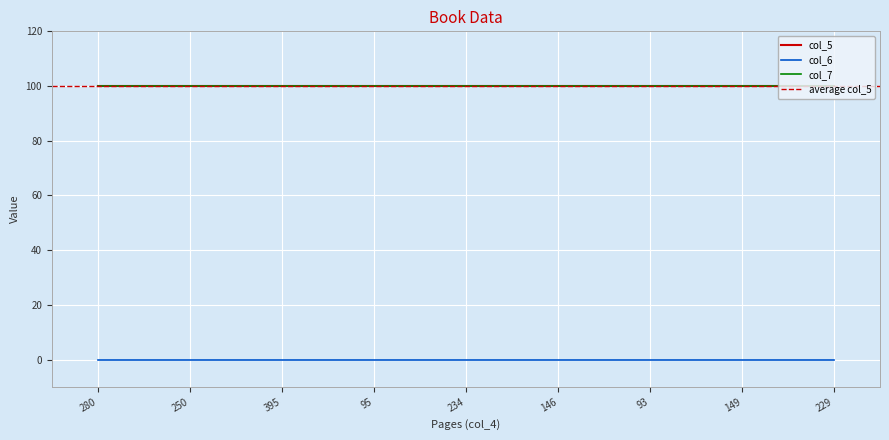

Rank the categories by col_5 value from lowest to highest.

280, 250, 395, 95, 234, 146, 93, 149, 229